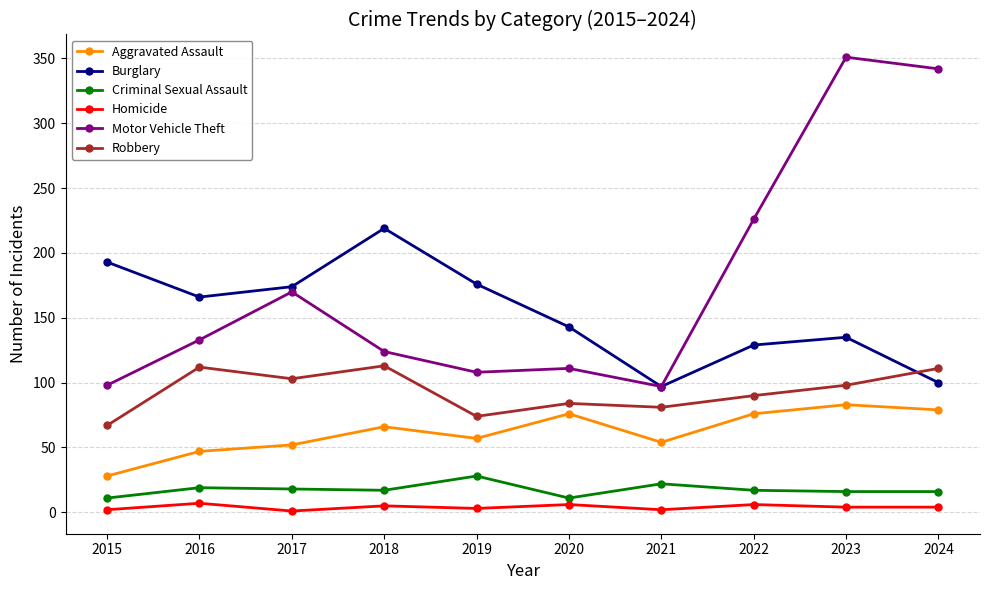

Which category has the highest value across all series?

2023